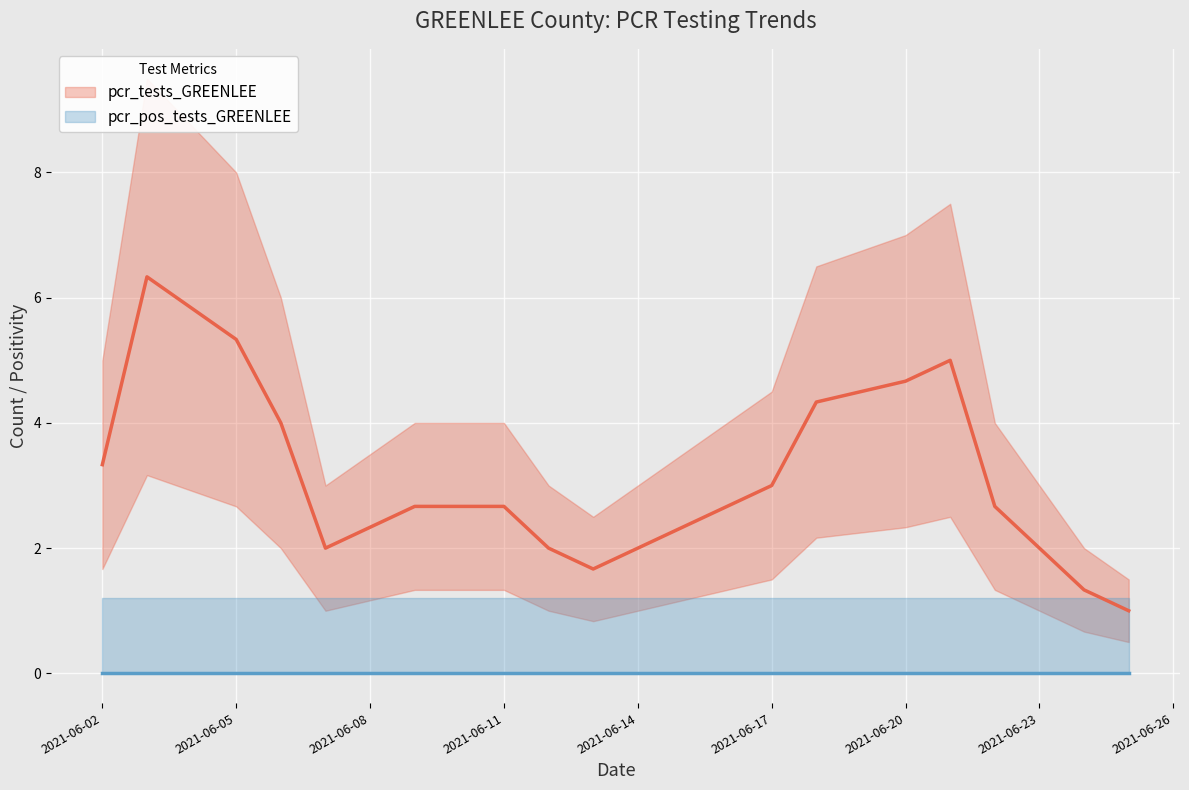

The value of pcr_tests_GREENLEE_line at 2021-06-26 is 2.6. True or false?

False